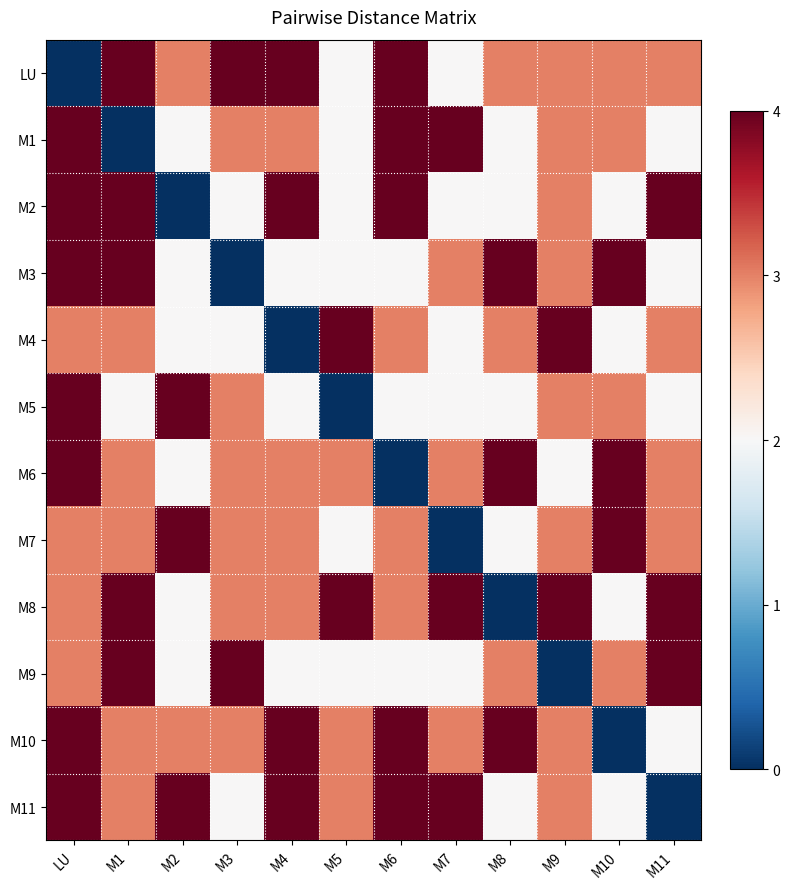

What is the greatest value displayed?

4